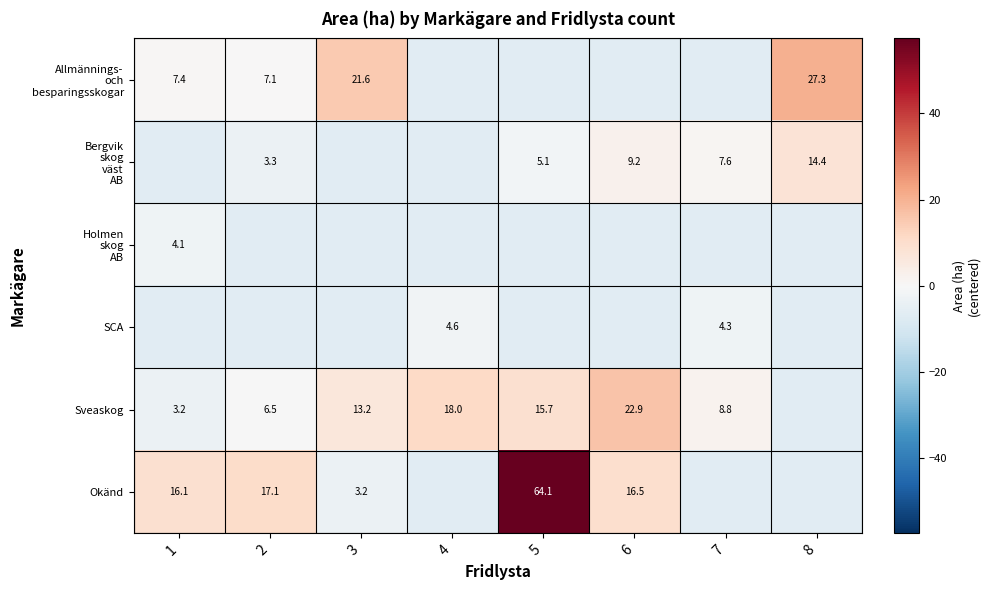

True or false: Bergvik skog väst AB has a value of -0.6 at 5.

False